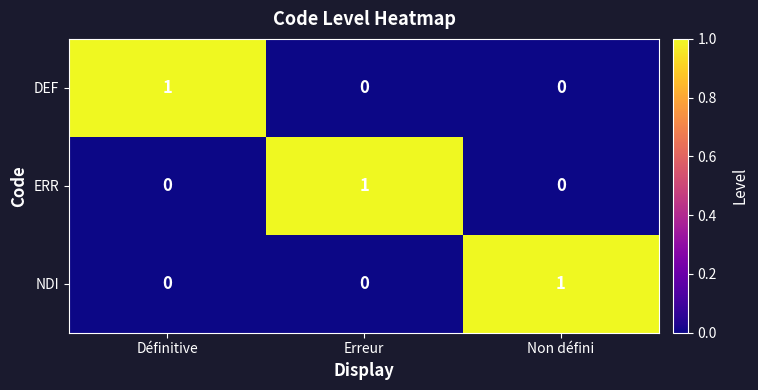

Reading right to left, transcribe all the data shown in this chart.

DEF: 0	0	1
ERR: 0	1	0
NDI: 1	0	0